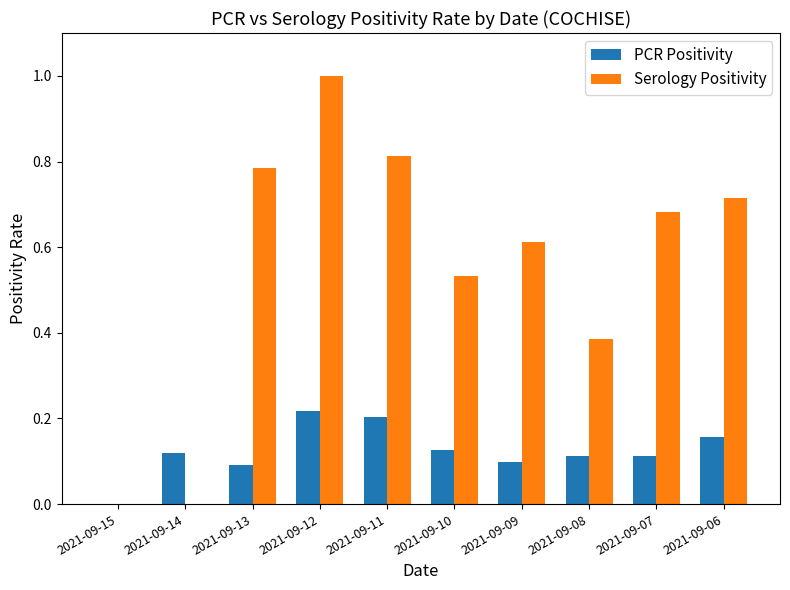

What is the greatest value displayed?

1.0